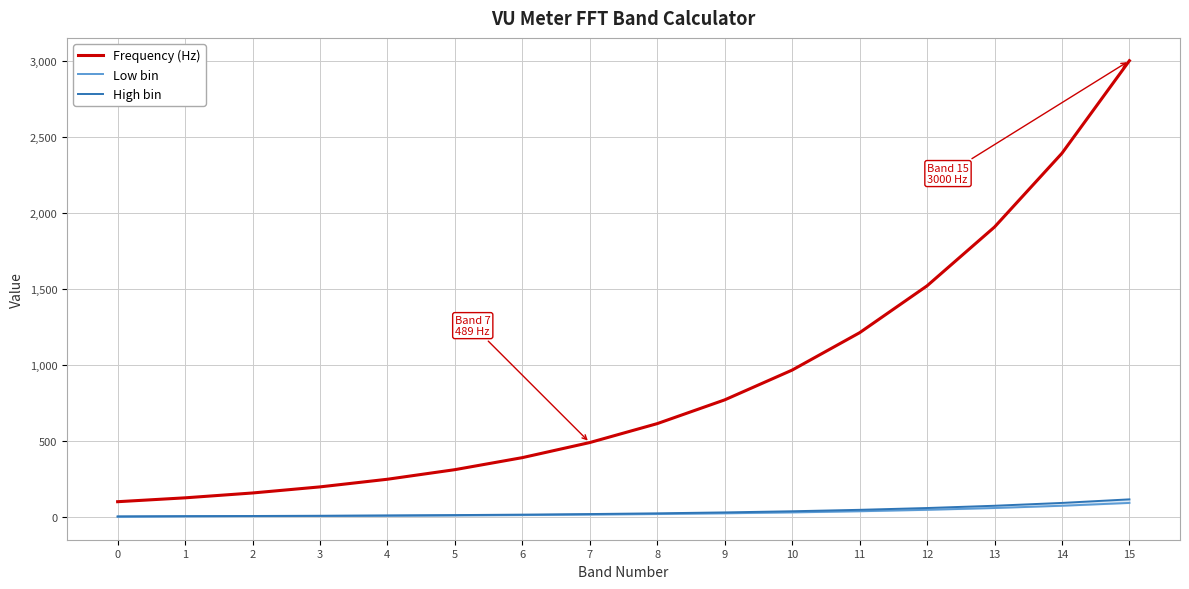

What is the total value across all series at 7?

522.8